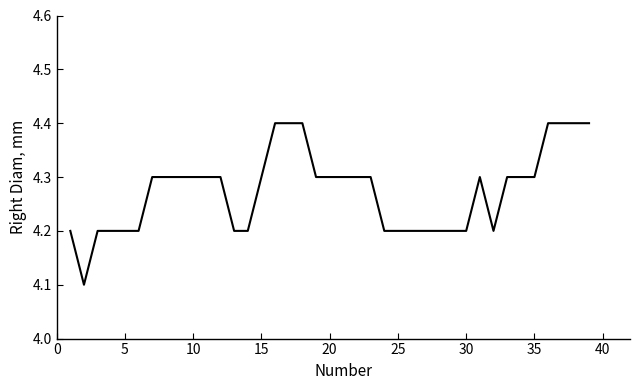

What is the greatest value displayed?

4.4